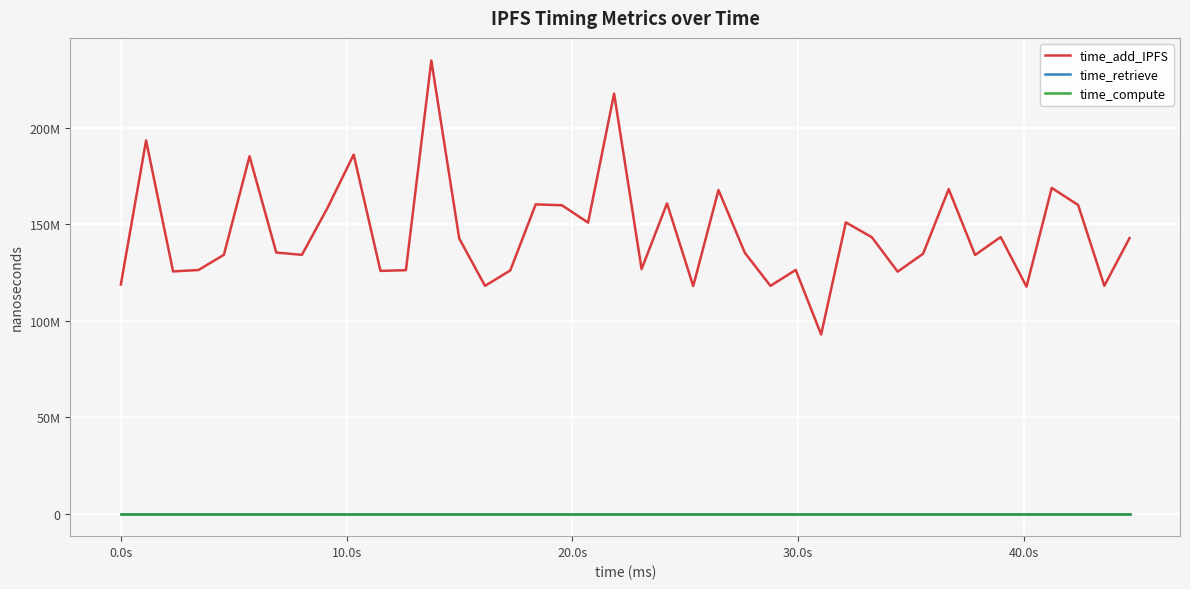

Does the chart have visible grid lines?

Yes